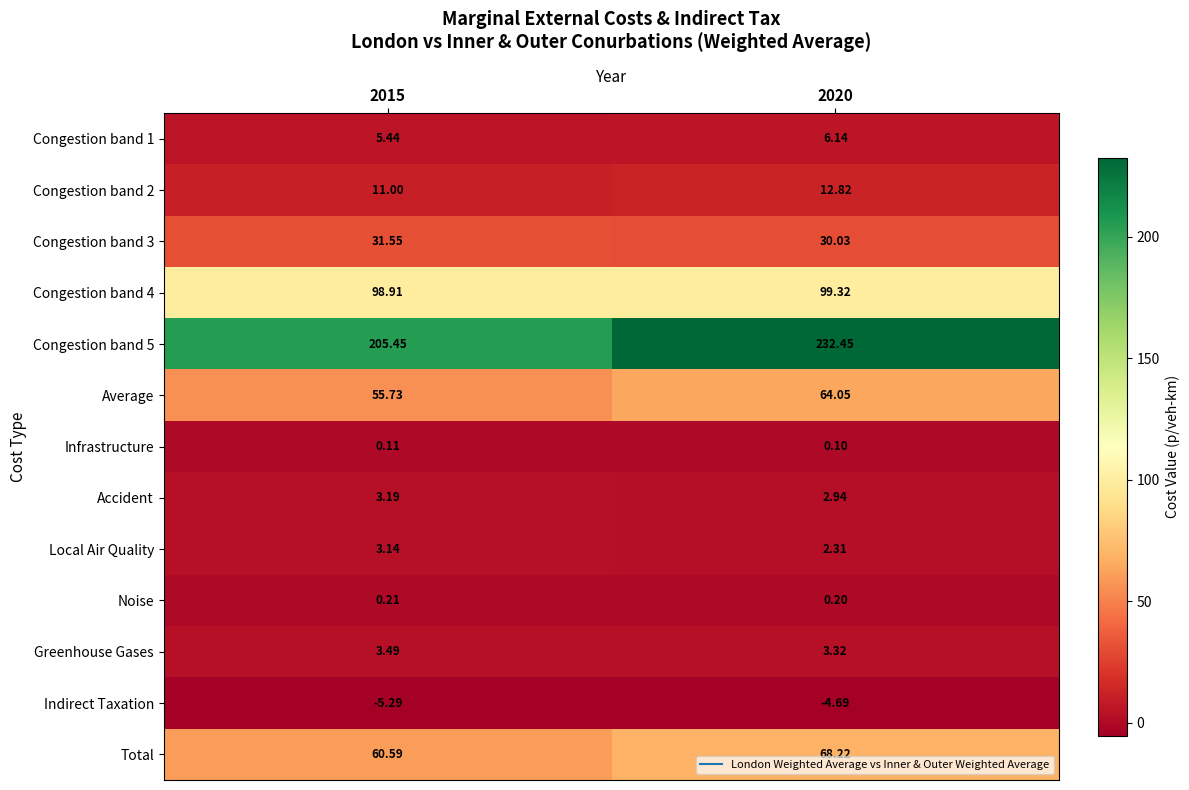

Is the value of Greenhouse Gases at 2015 greater than the value of Congestion band 2 at 2020?

No